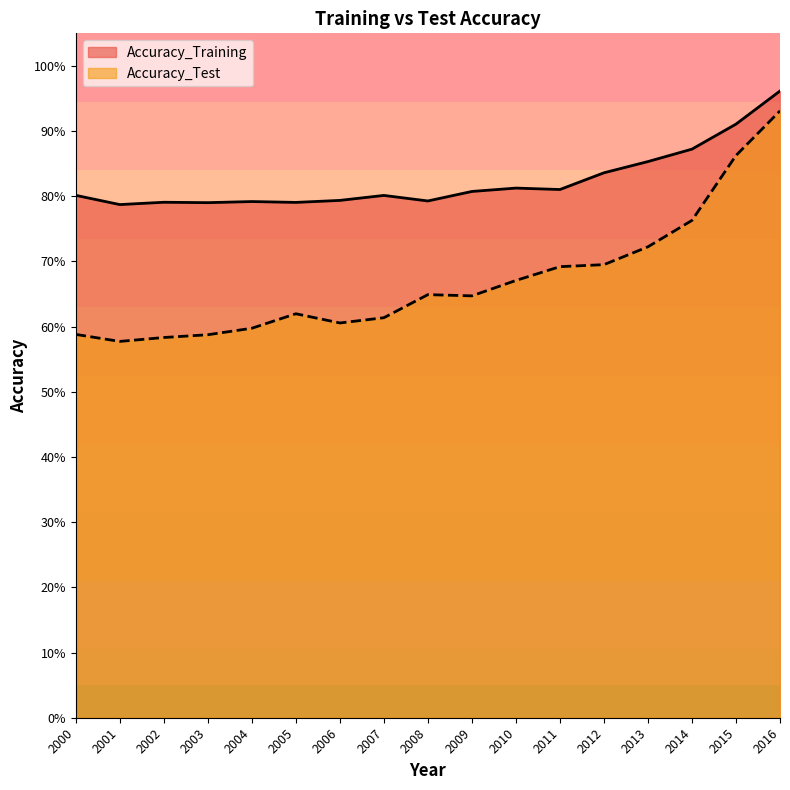

At 2004, list the series in order from largest to smallest.

Accuracy_Training, Accuracy_Test